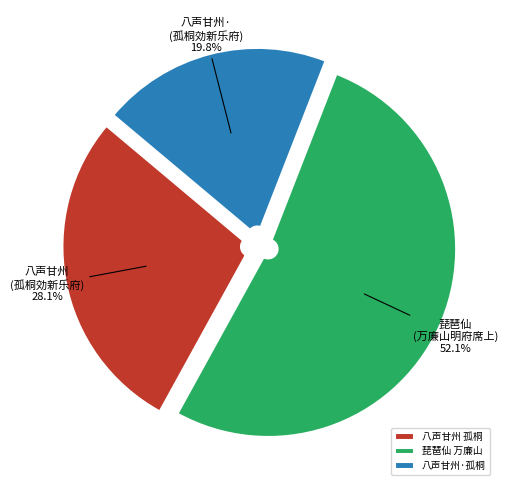

Which slice represents more than half of the pie?

琵琶仙 万廉山